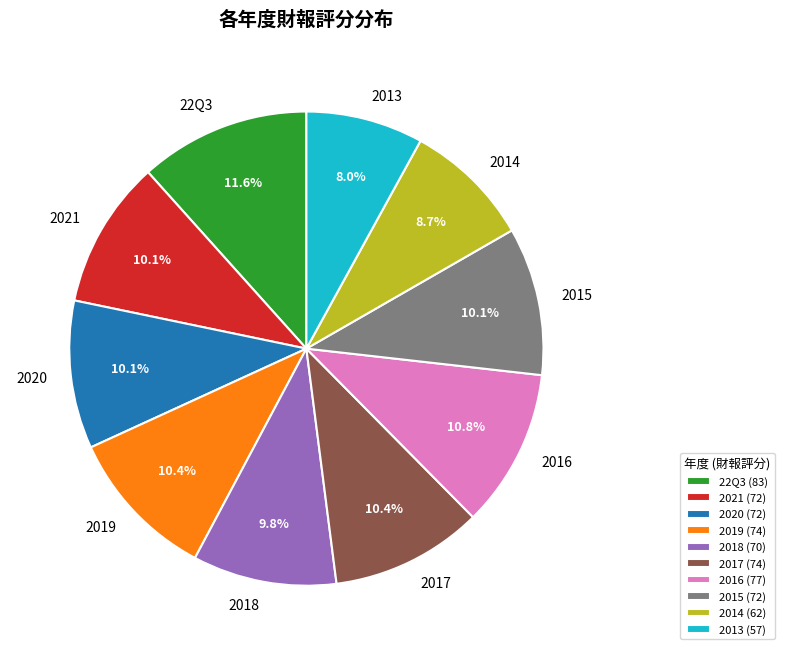

Is it true that 2016 is 23% of the pie?

False